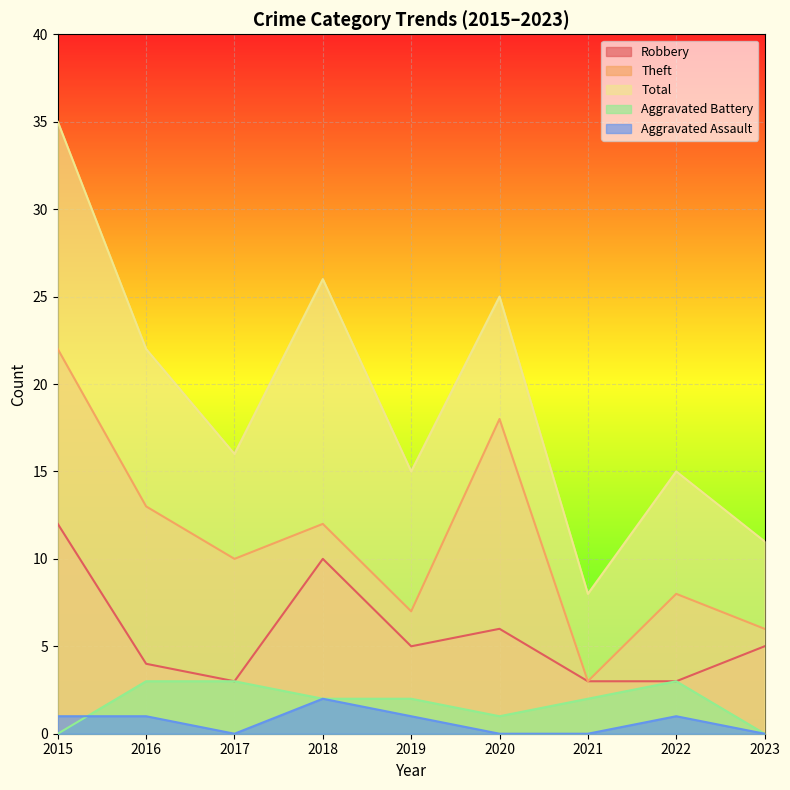

Count the number of categories in the chart.

9